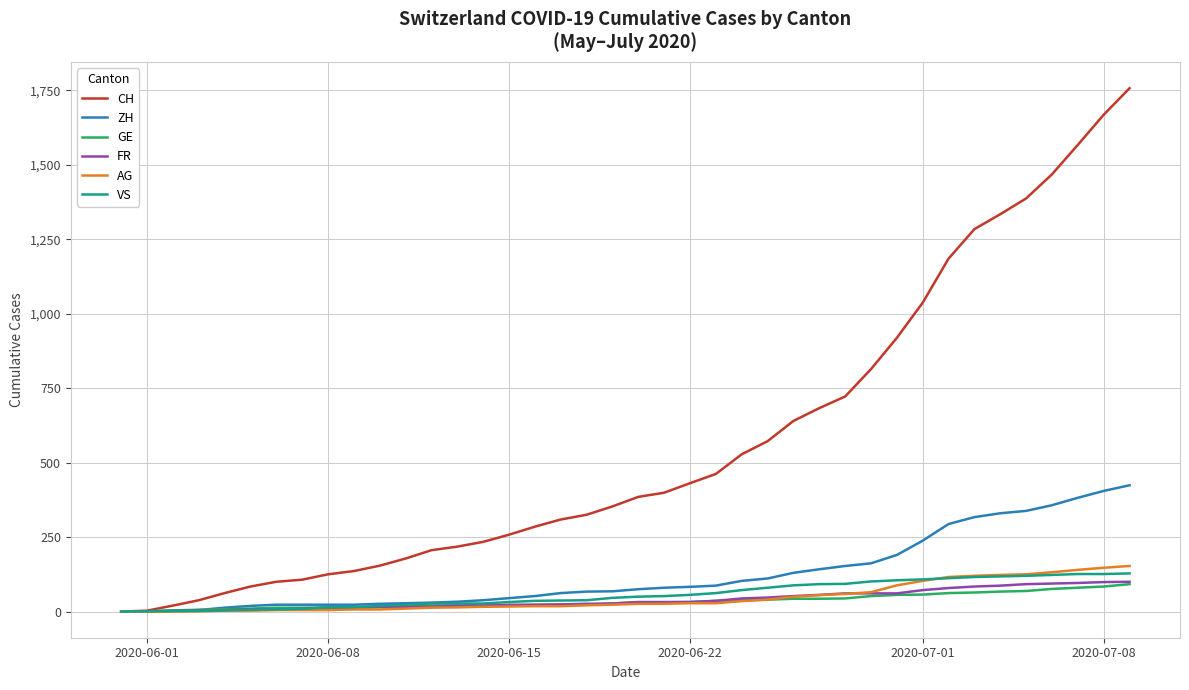

Which series has the largest total across all categories?

CH